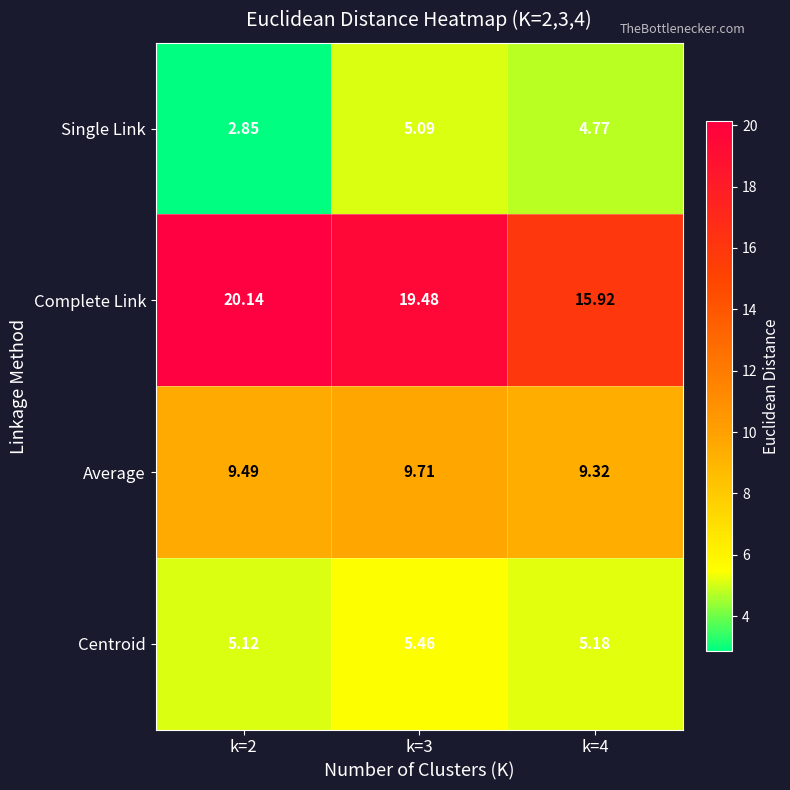

Rank the series by their maximum value, from highest to lowest.

Complete Link, Average, Centroid, Single Link